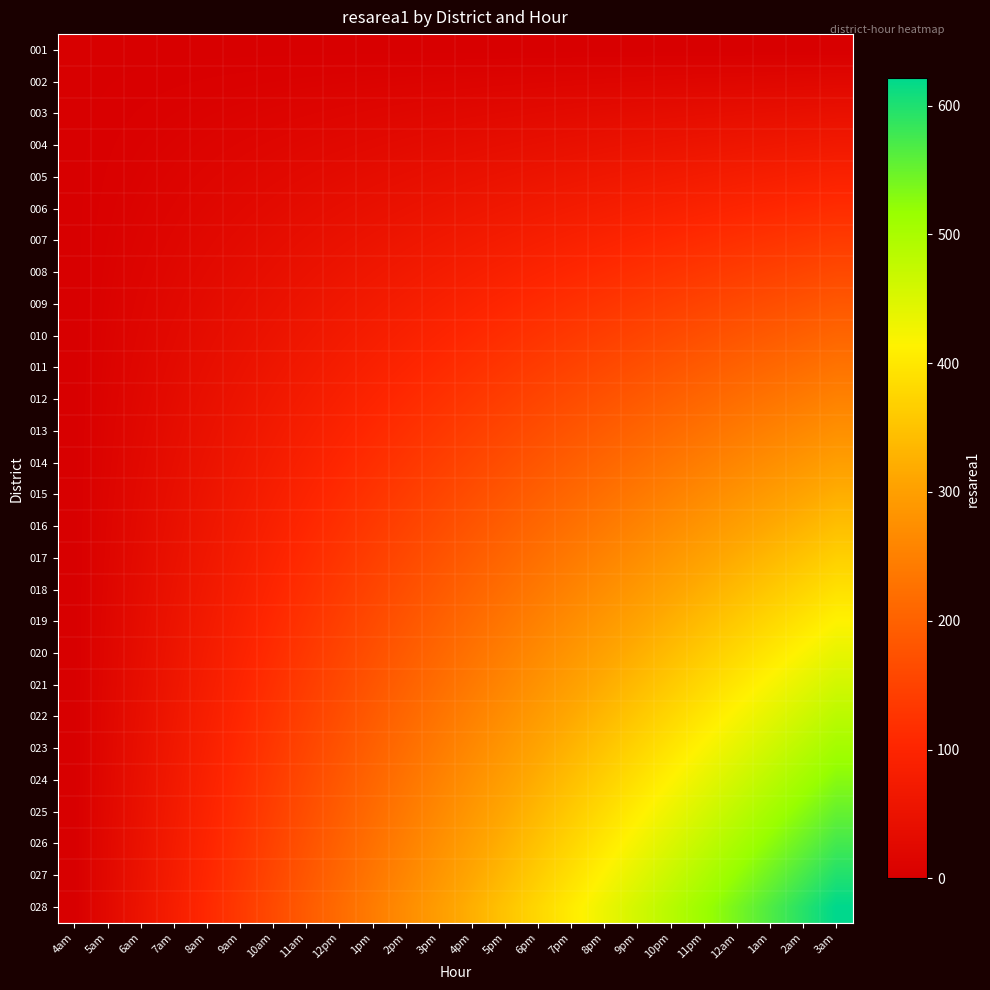

At how many categories does at least one series exceed 160?

18